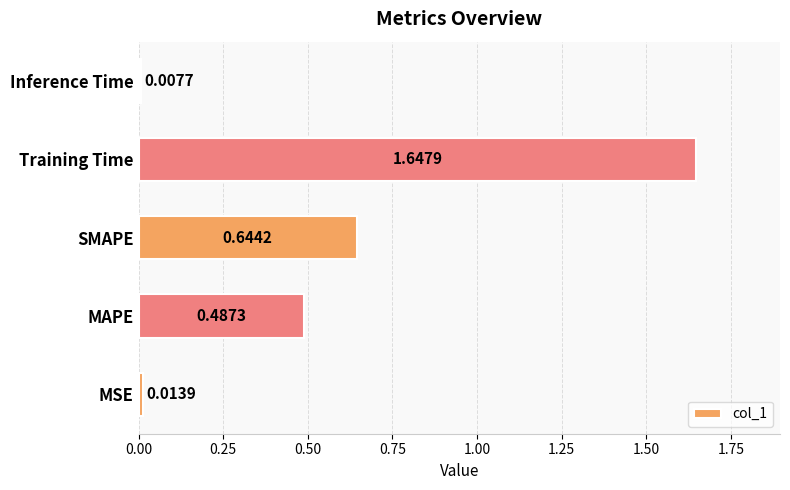

Between Inference Time and Training Time, which is larger?

Training Time